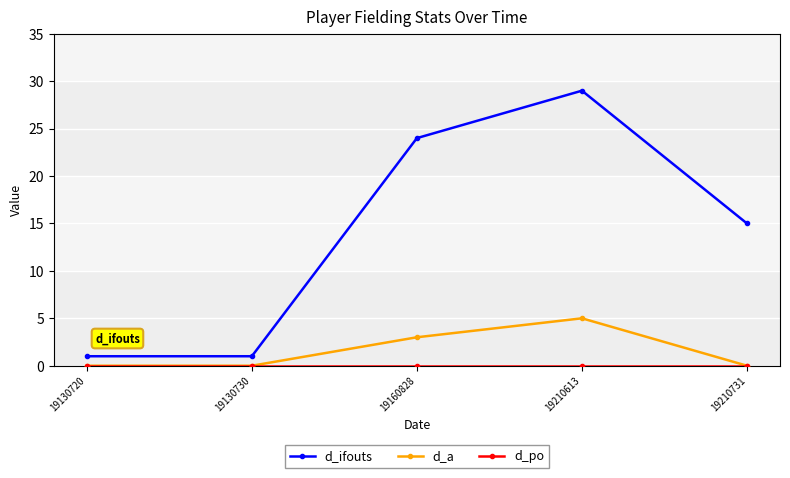

True or false: d_ifouts and d_a intersect in this chart.

False